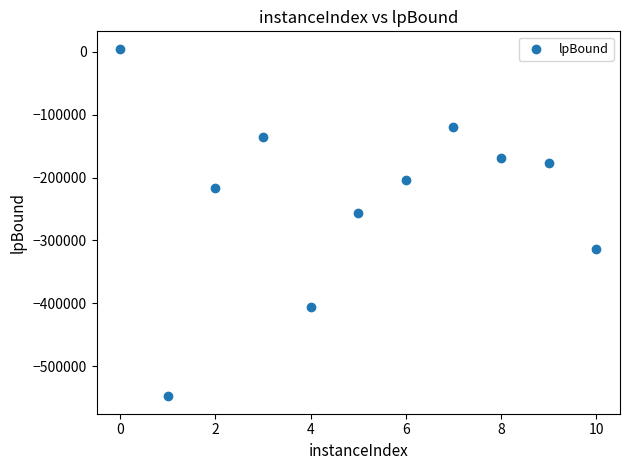

What is the range of Y values (max minus min)?

552135.1